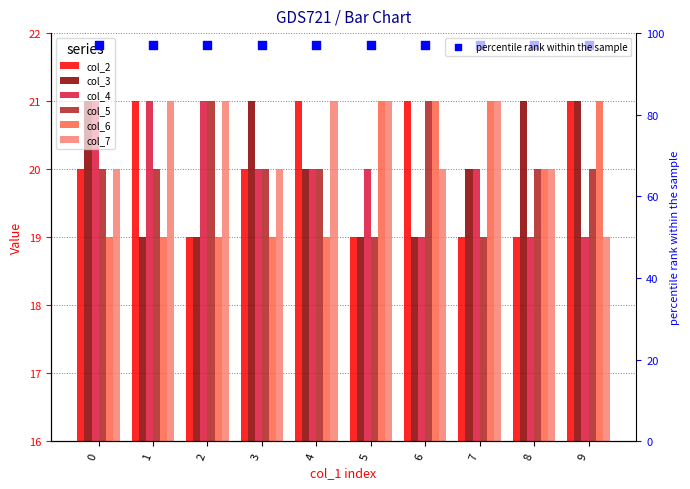

Is the value of col_5 at 7 greater than the value of col_6 at 7?

No